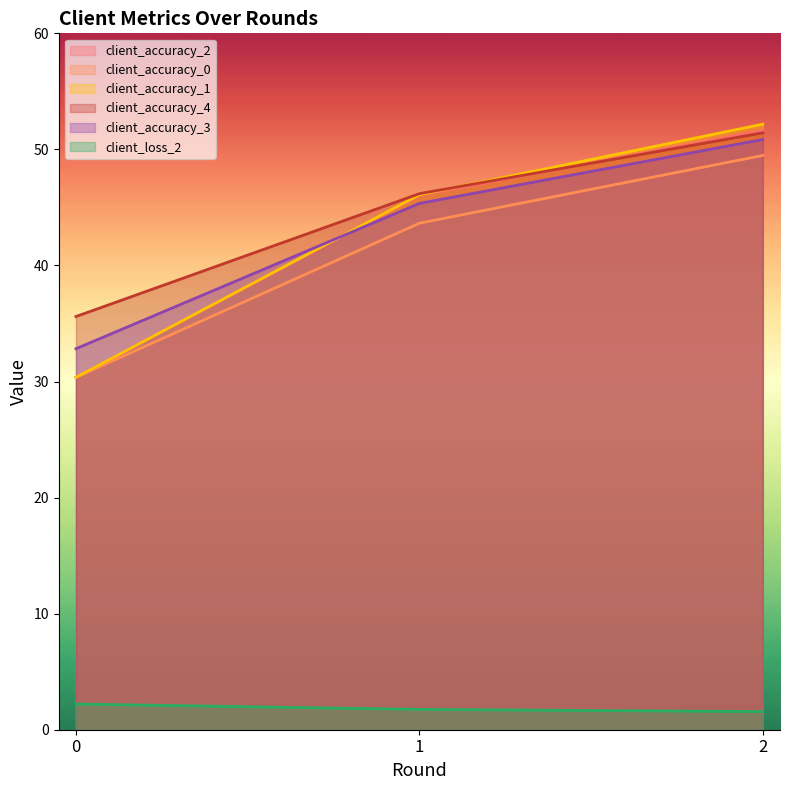

Is it true that client_accuracy_3 equals 50.9 at 2?

True